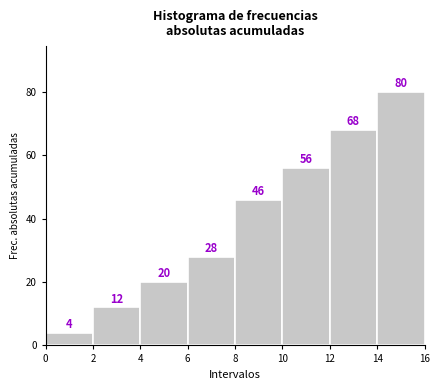

Reading left to right, list every bar in this chart as the range it spans on the x-axis followed by its height.

0 to 2: 4
2 to 4: 12
4 to 6: 20
6 to 8: 28
8 to 10: 46
10 to 12: 56
12 to 14: 68
14 to 16: 80